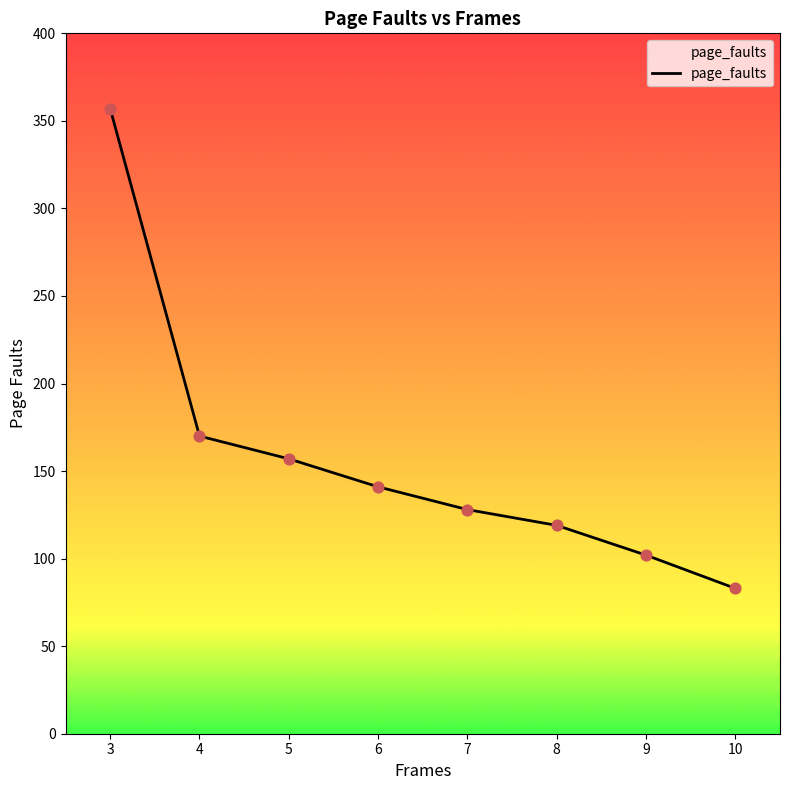

What is the ratio of the value at 5 to the value at 10?

1.9